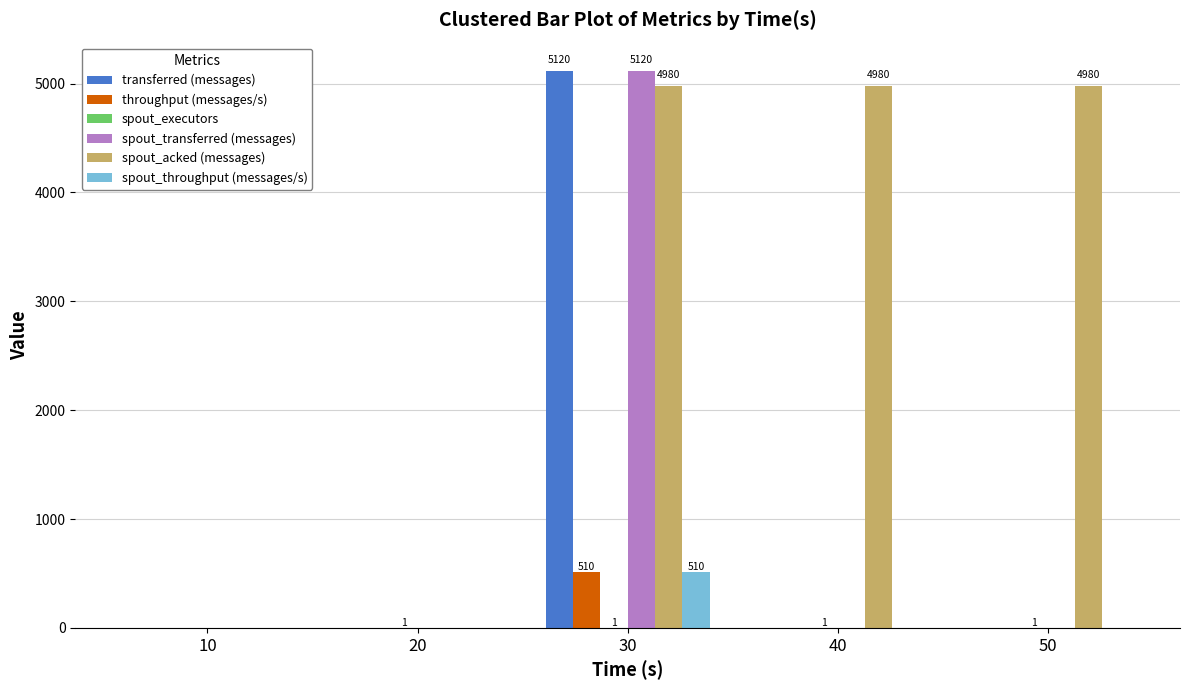

What is the maximum value shown in the chart?

5120